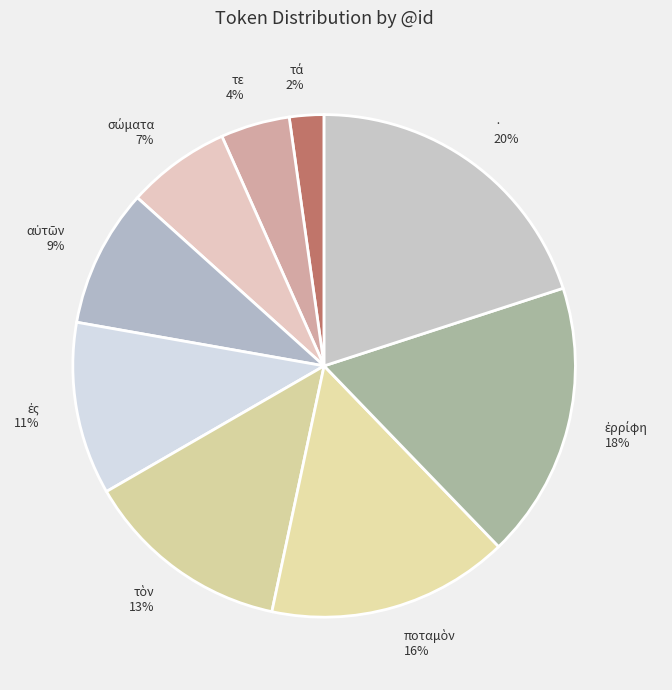

The · slice represents 20% of the pie. True or false?

True